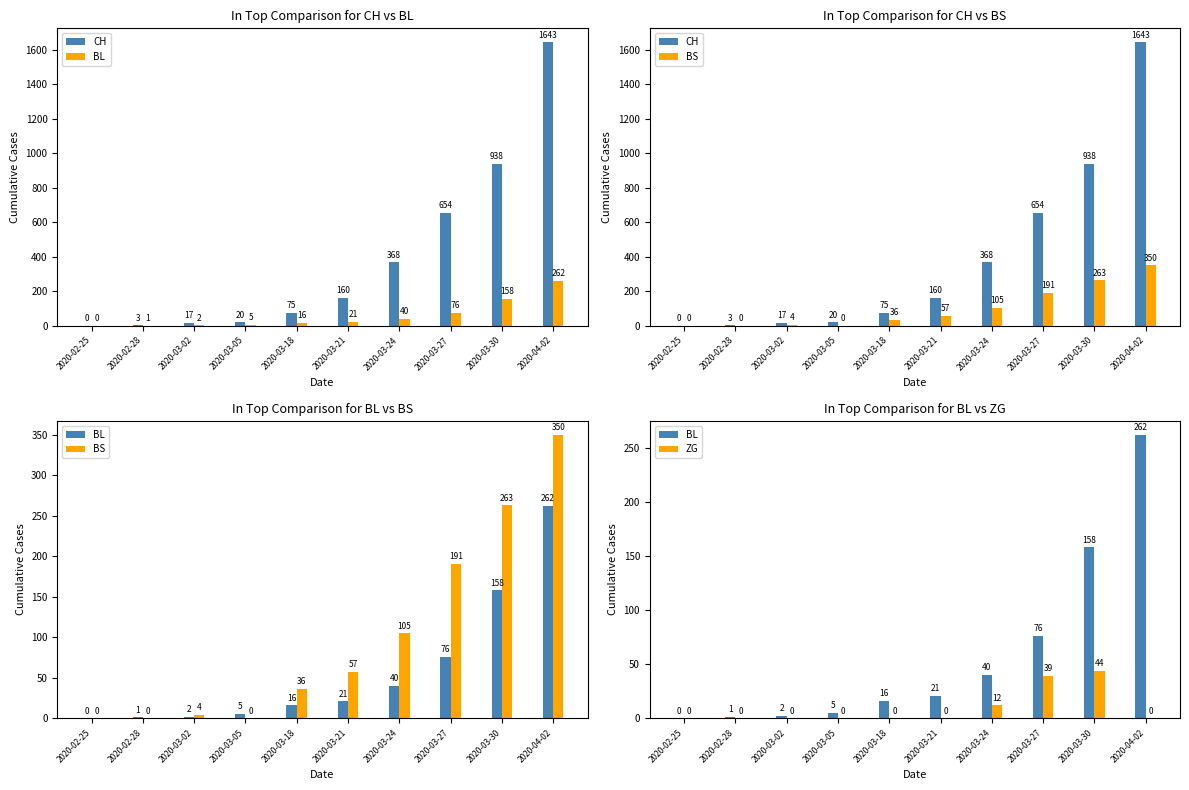

How many values in the BS series exceed 57?

4